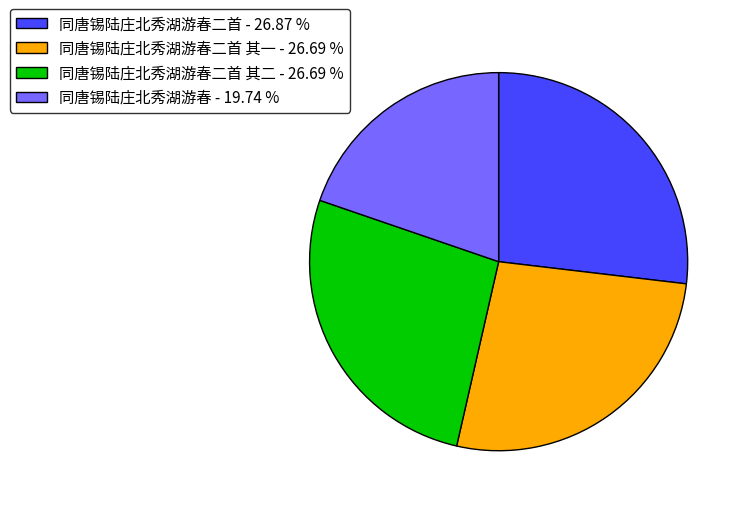

Do 同唐锡陆庄北秀湖游春二首 其一 - 26.69 % and 同唐锡陆庄北秀湖游春二首 其二 - 26.69 % together represent more than half of the pie?

Yes